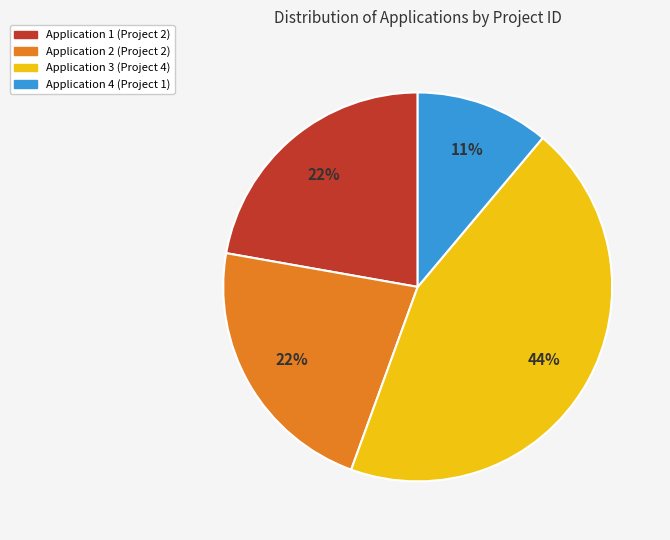

What is the ratio of the value at Application 2 (Project 2) to the value at Application 1 (Project 2)?

1.0